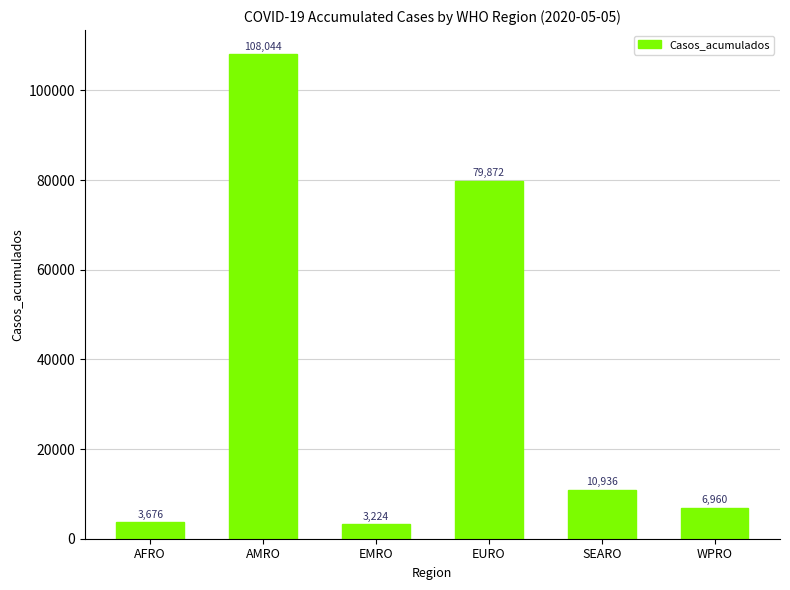

What position from the left is AMRO?

2